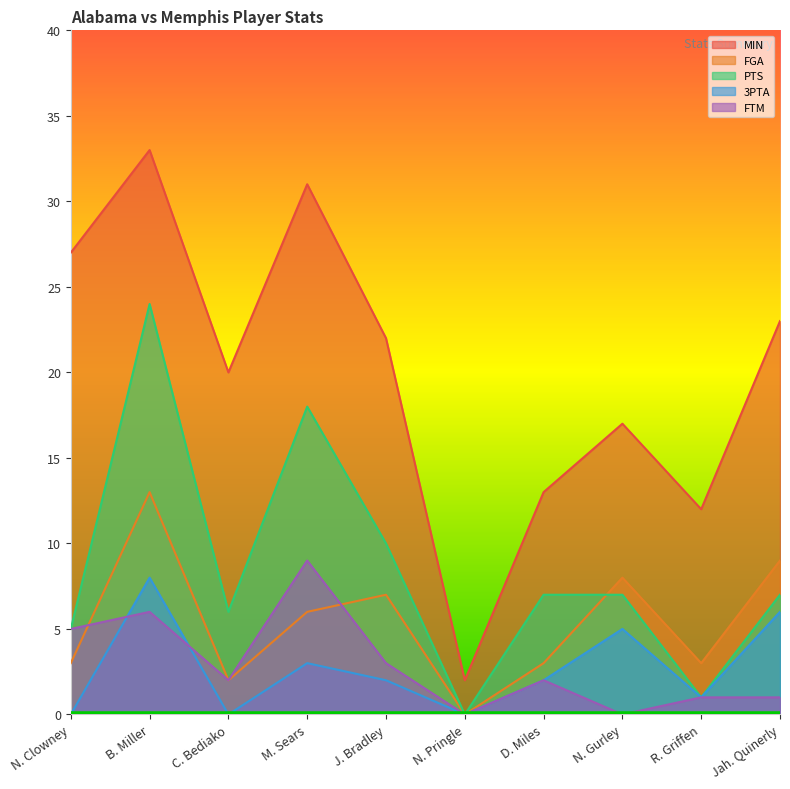

True or false: MIN has more than 1 points higher than both neighbors.

True